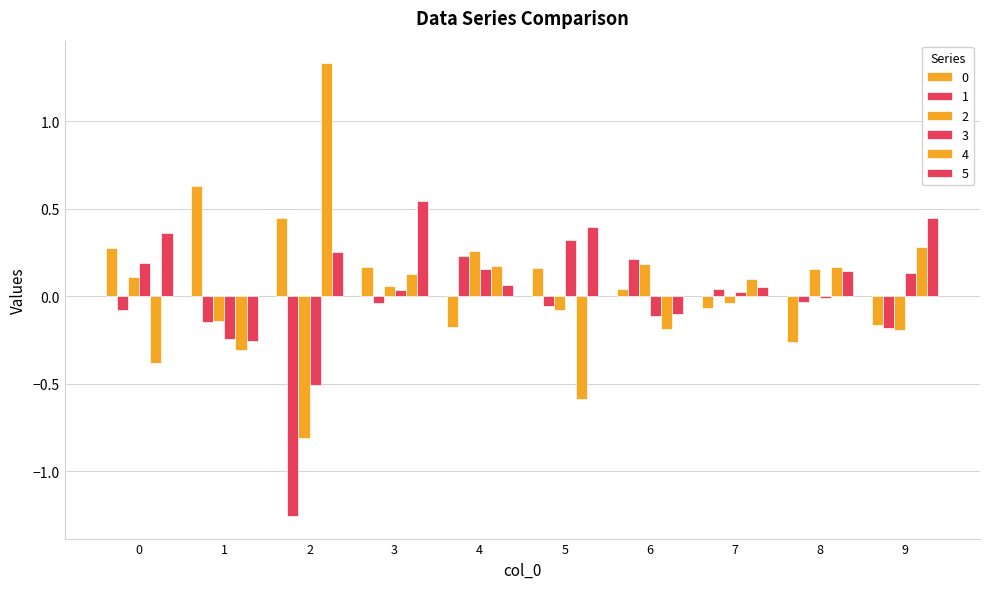

At which label does 0 reach its peak?

1